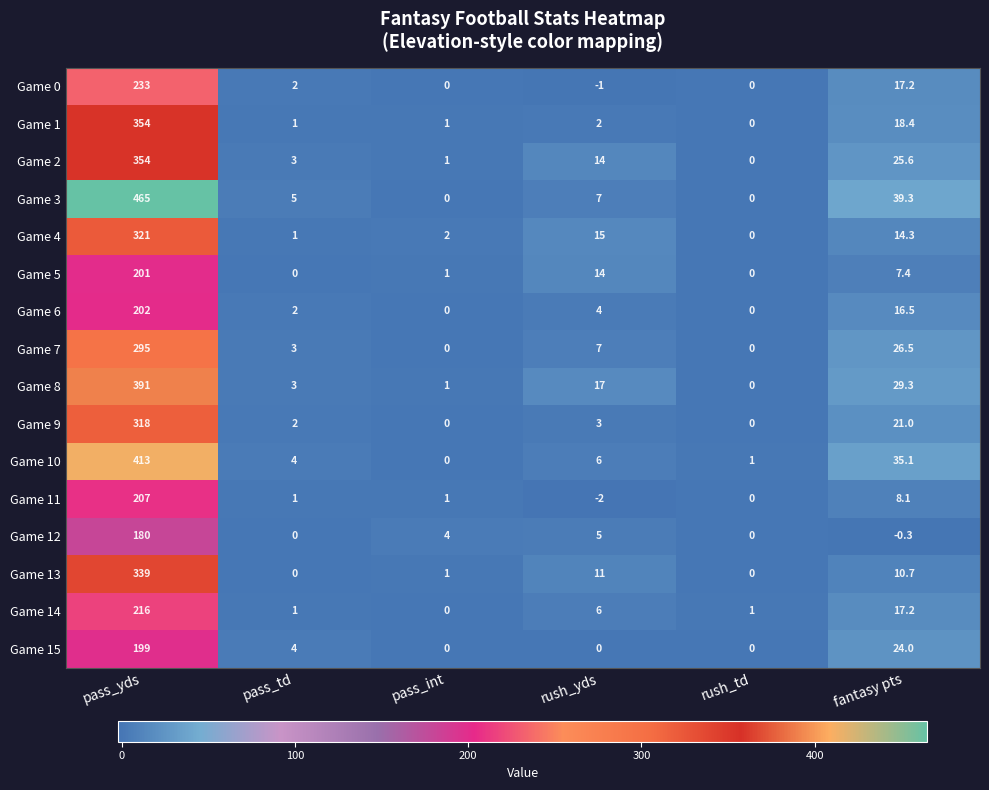

What is the total value across all series at rush_td?

2.0